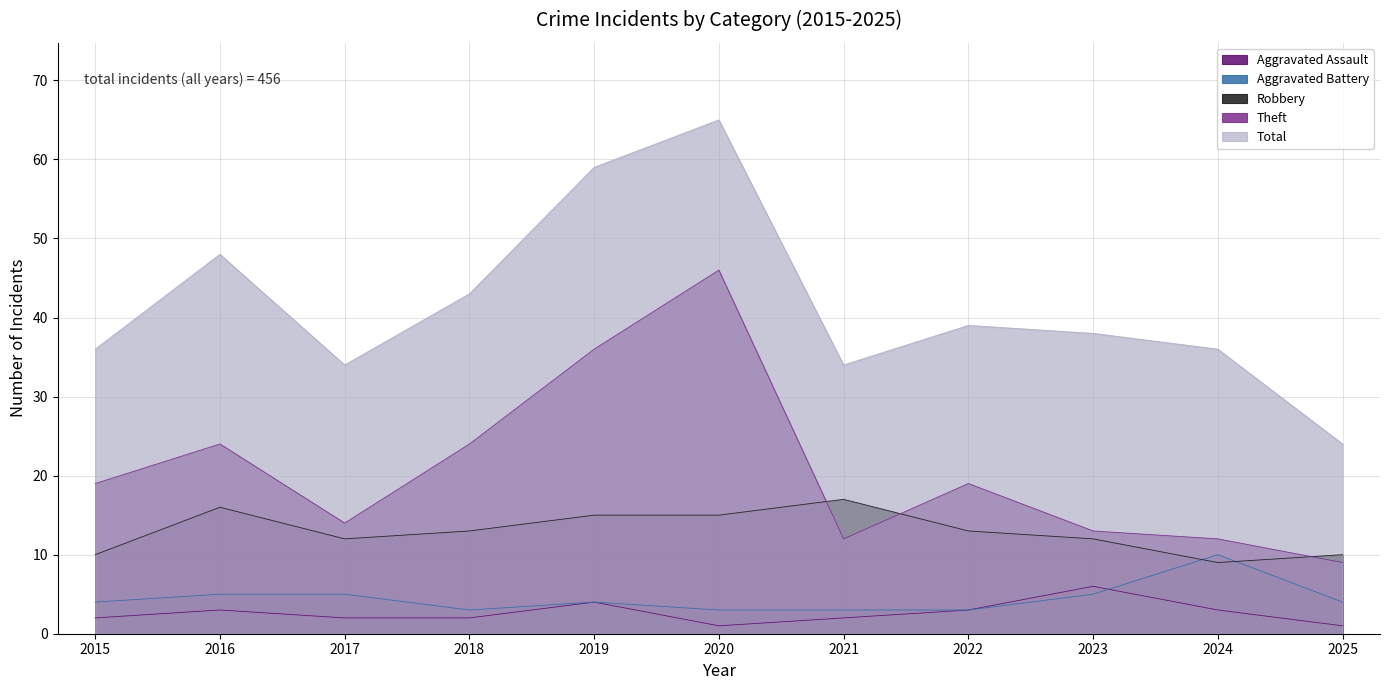

Is the value of Robbery at 2025 greater than the value of Theft at 2019?

No